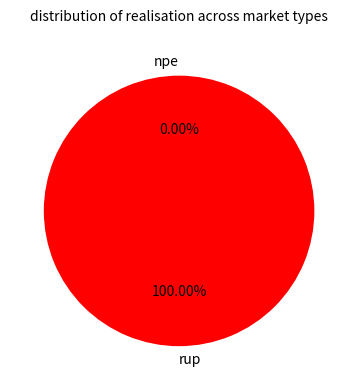

Which category accounts for the majority?

rup